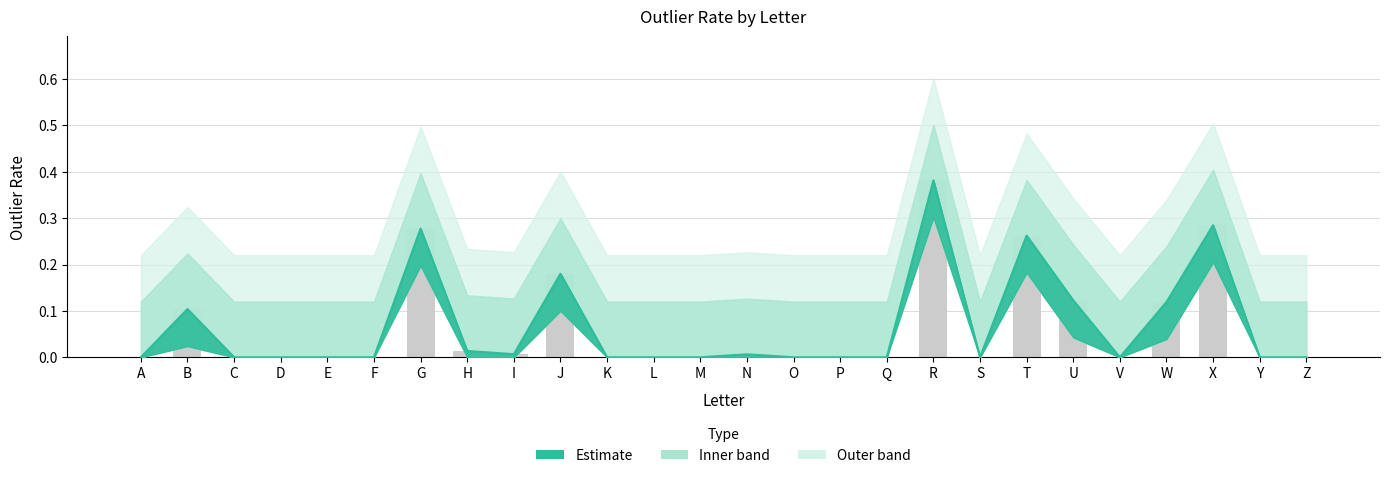

The chart shows a value of 0.0 at O. True or false?

True